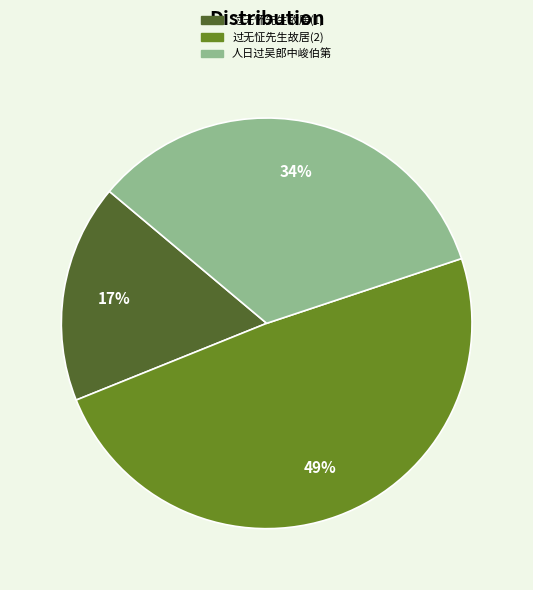

How many segments does this pie chart have?

3